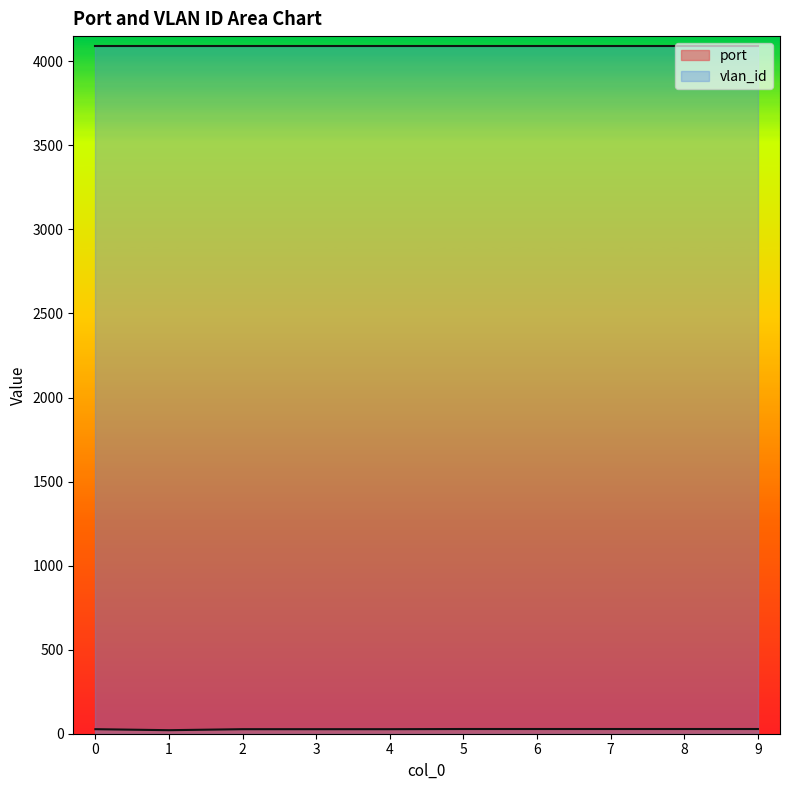

How many data points are less than 28?

5